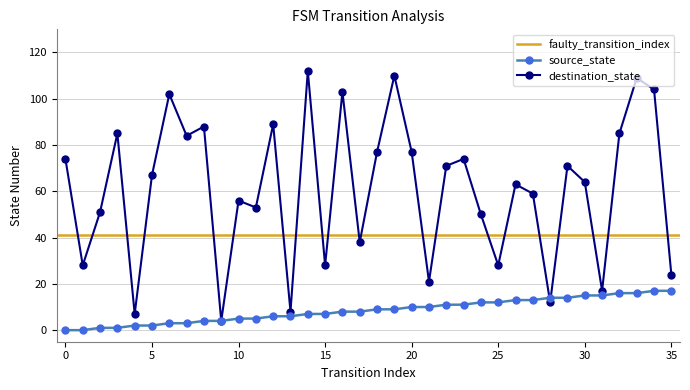

True or false: destination_state and source_state intersect in this chart.

True